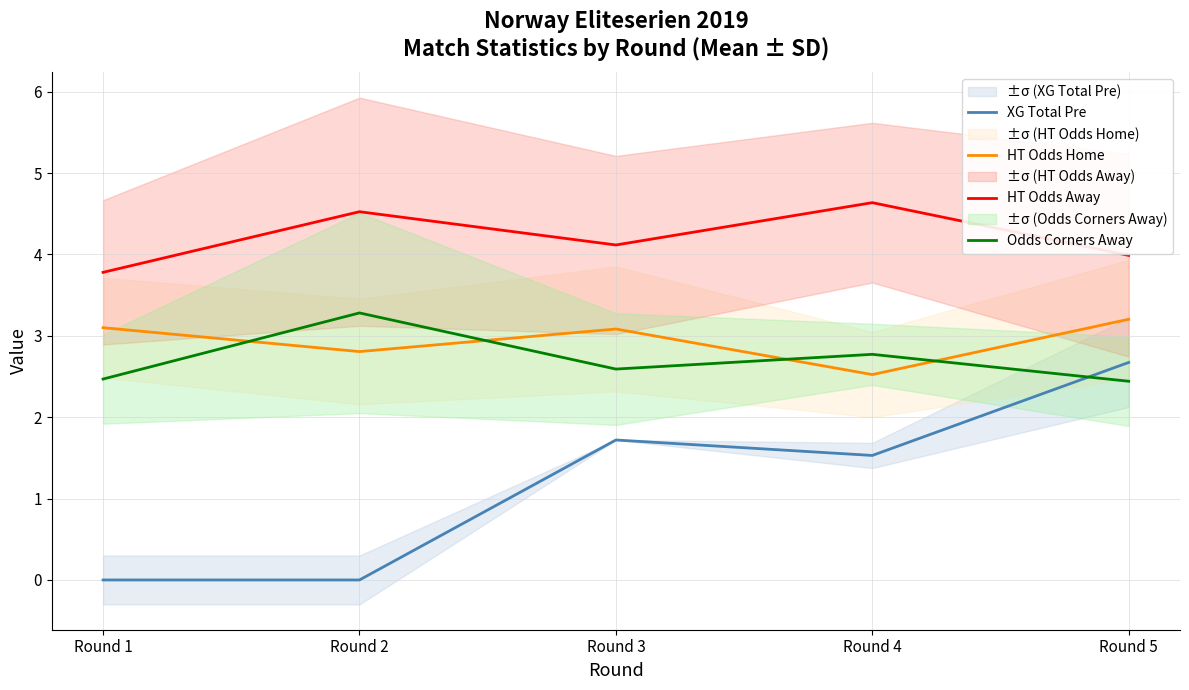

Rank the categories by XG Total Pre value from highest to lowest.

Round 5, Round 3, Round 4, Round 1, Round 2